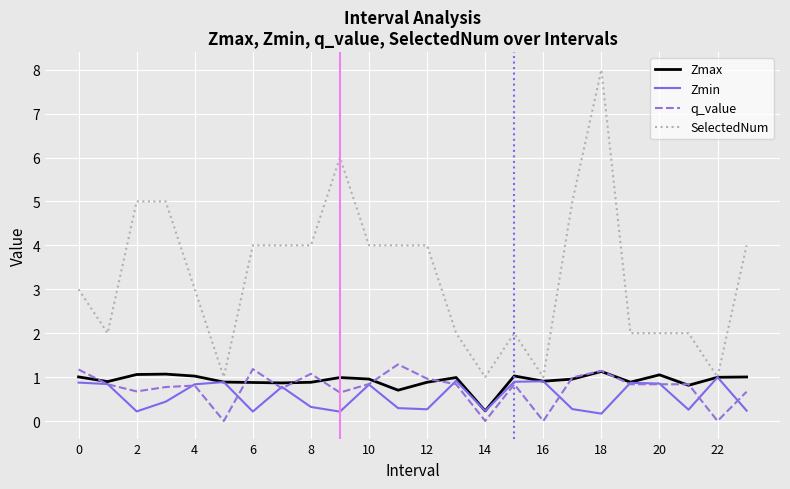

What is the minimum value for SelectedNum?

1.0